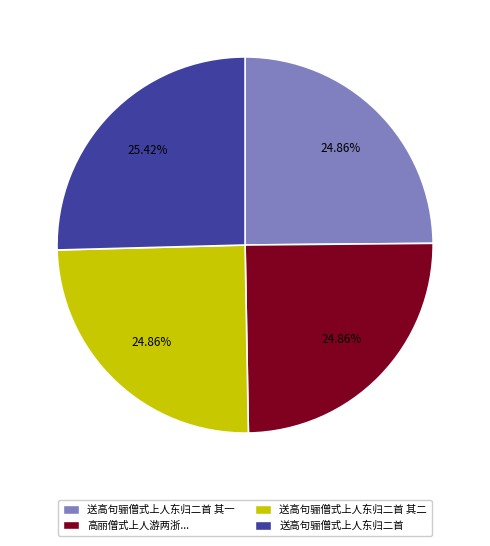

Is there any slice that represents more than half of the pie?

No